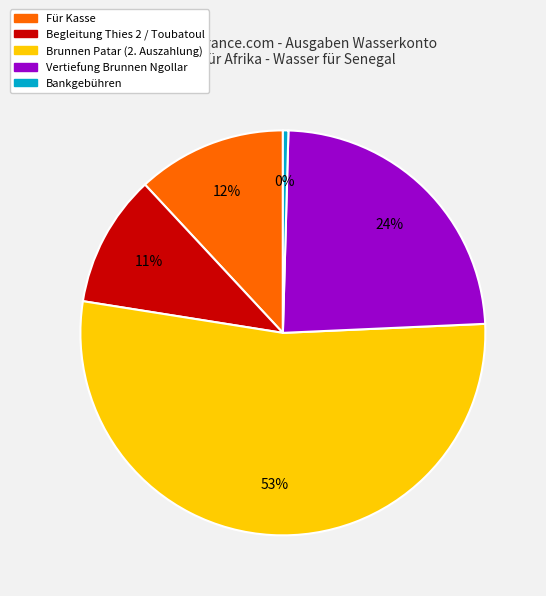

How many segments does this pie chart have?

5